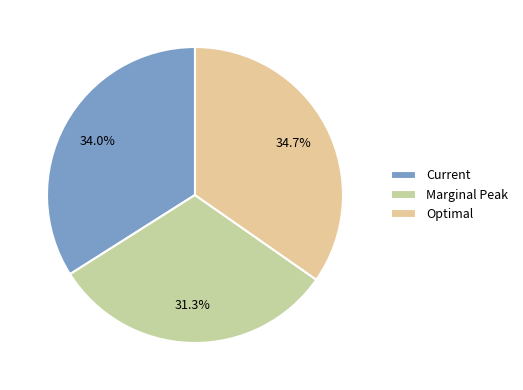

Is it true that Current is 34% of the pie?

True